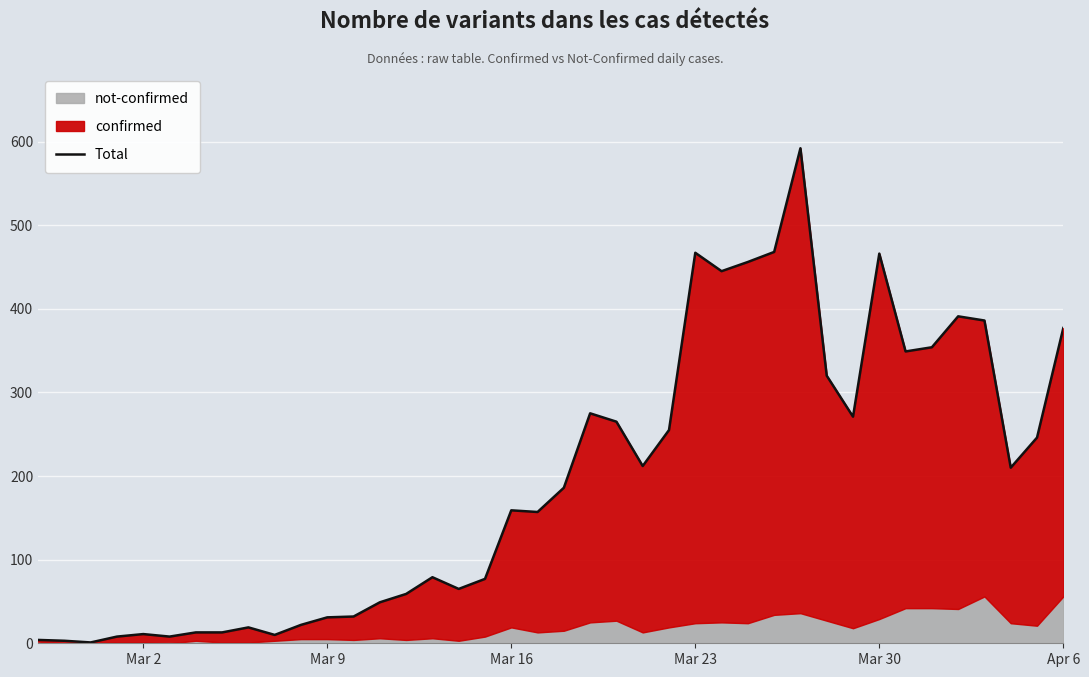

How many data points are less than 186?

20